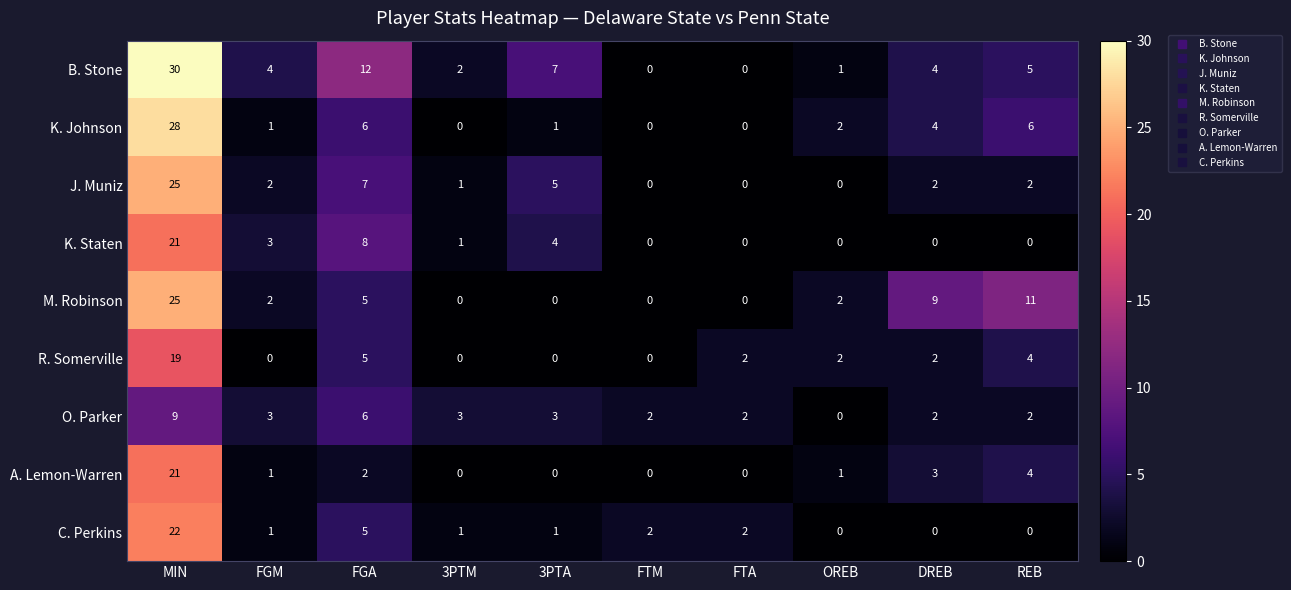

Which series has the widest spread of values?

B. Stone